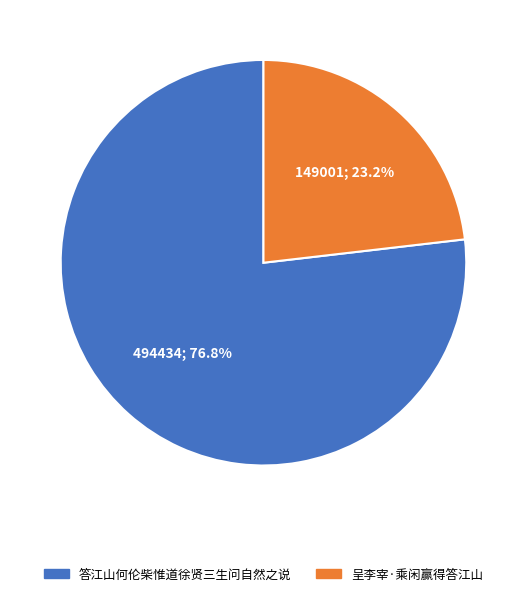

How many segments does this pie chart have?

2